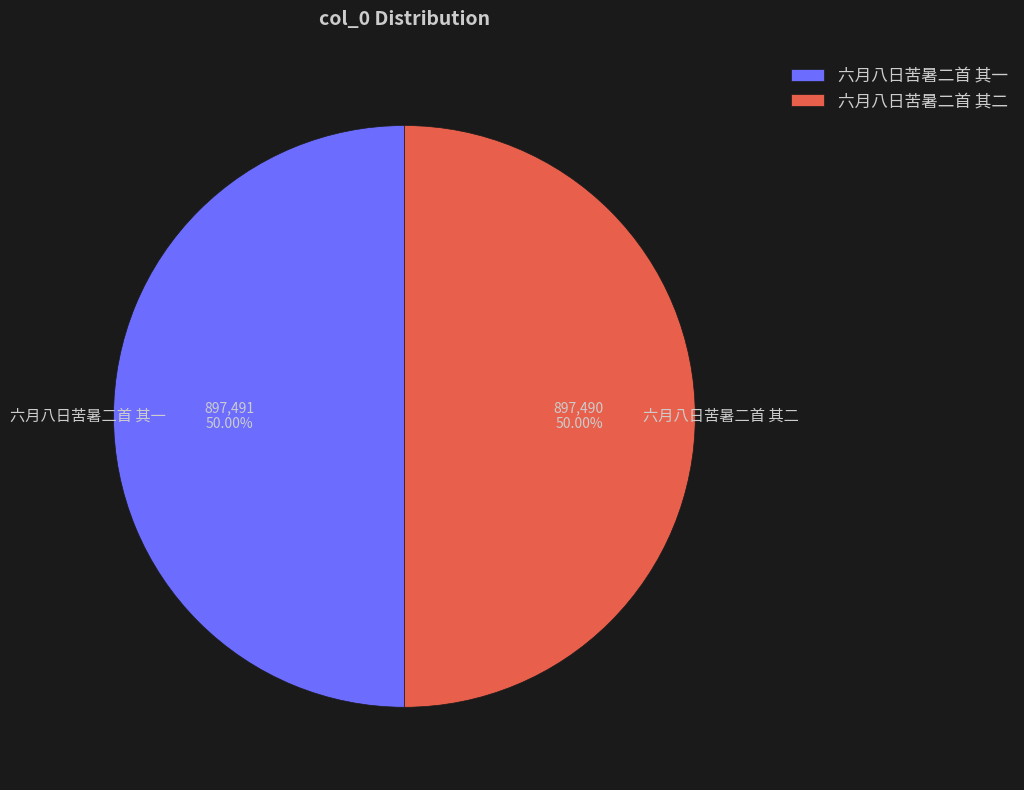

Do 六月八日苦暑二首 其二 and 六月八日苦暑二首 其一 together represent more than half of the pie?

Yes